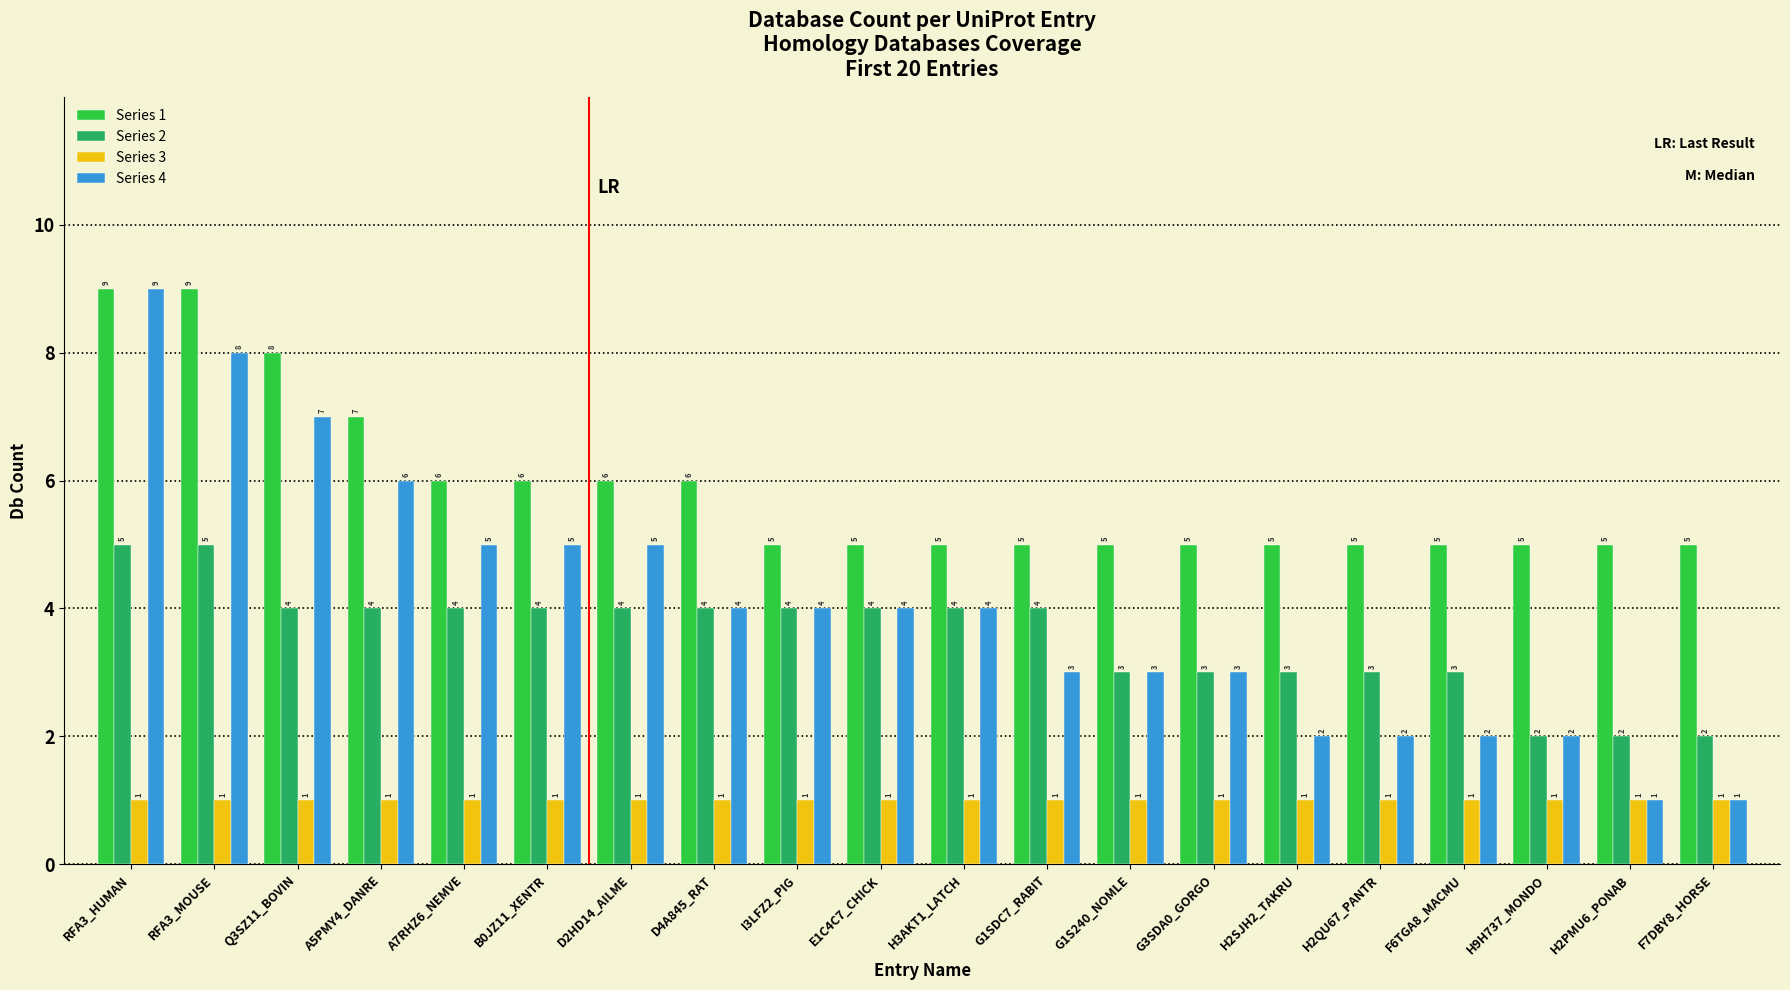

What is the difference between the highest and lowest values at Q3SZ11_BOVIN?

7